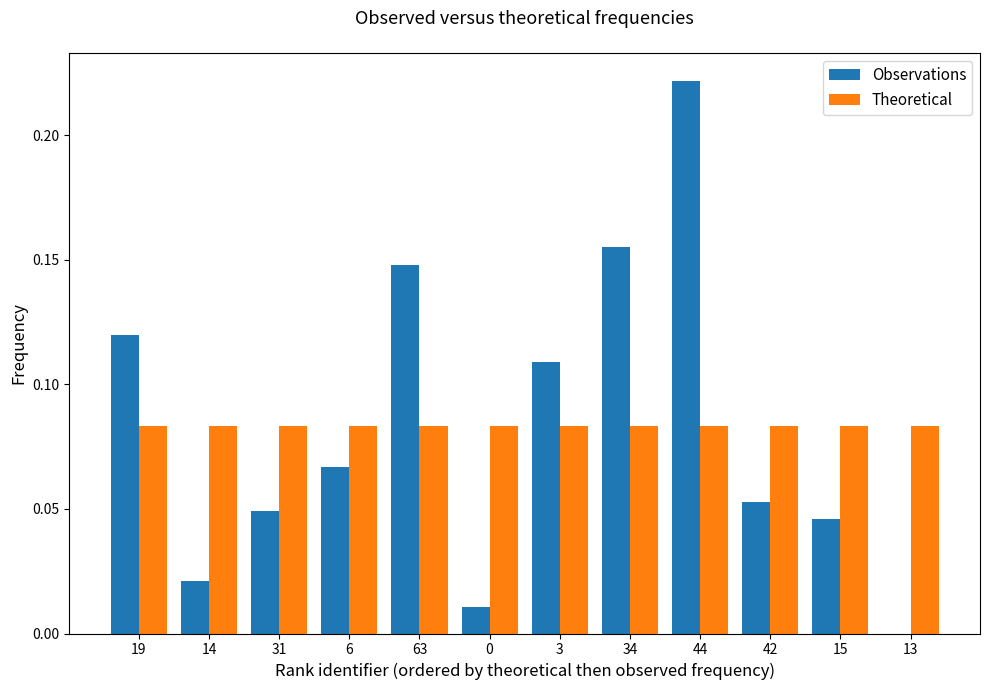

Which series changed the most between 19 and 13?

Observations